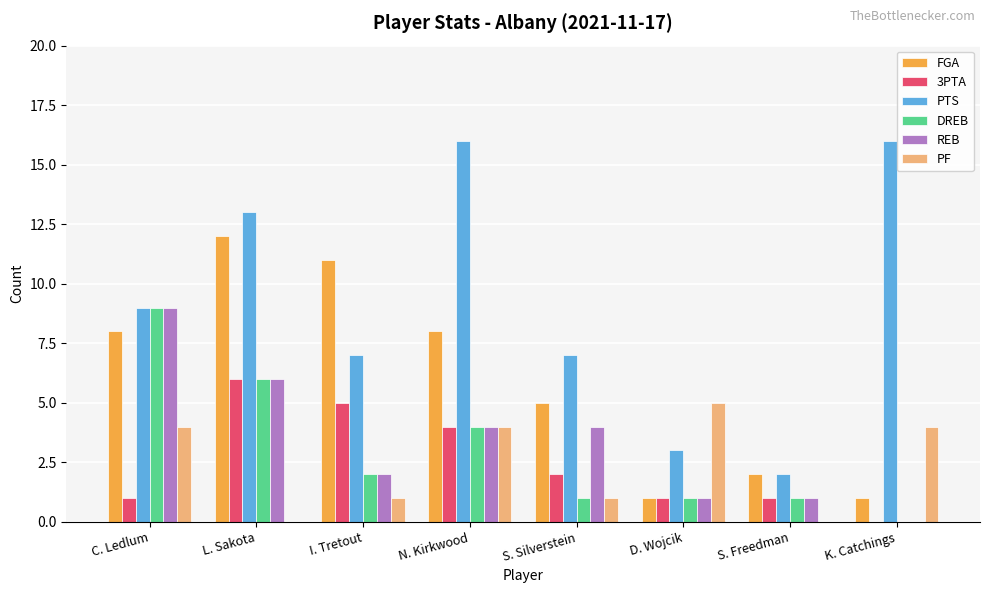

At which label is FGA closest to 6?

S. Silverstein